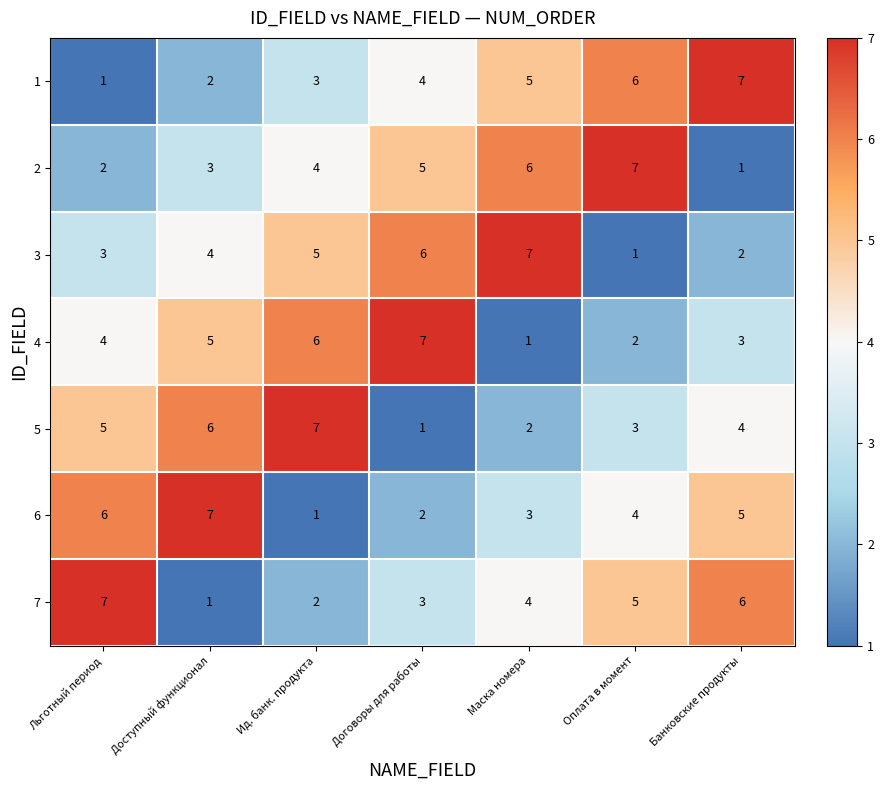

List the labels in order of 2 value, smallest first.

Банковские продукты, Льготный период, Доступный функционал, Ид. банк. продукта, Договоры для работы, Маска номера, Оплата в момент